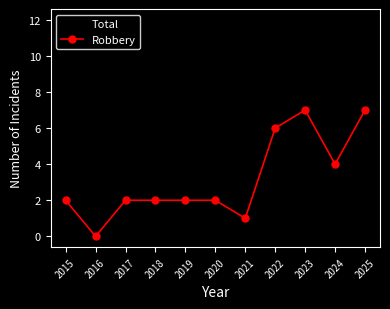

Reading left to right, what are all the values shown in this chart?

Total: 3	2	4	4	3	2	1	7	9	5	12
Robbery: 2	0	2	2	2	2	1	6	7	4	7